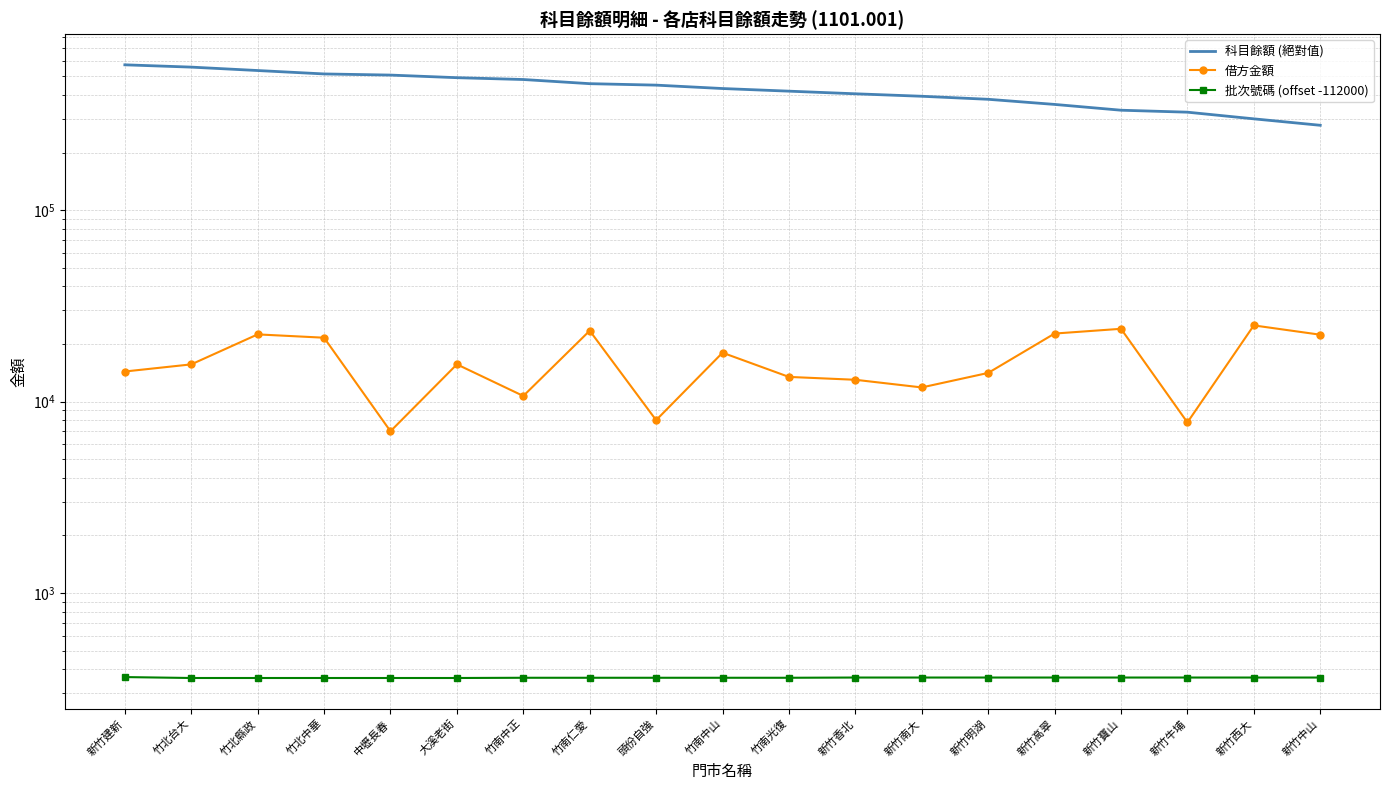

The 批次號碼 (offset -112000) series shows 361 at 竹南光復. True or false?

True